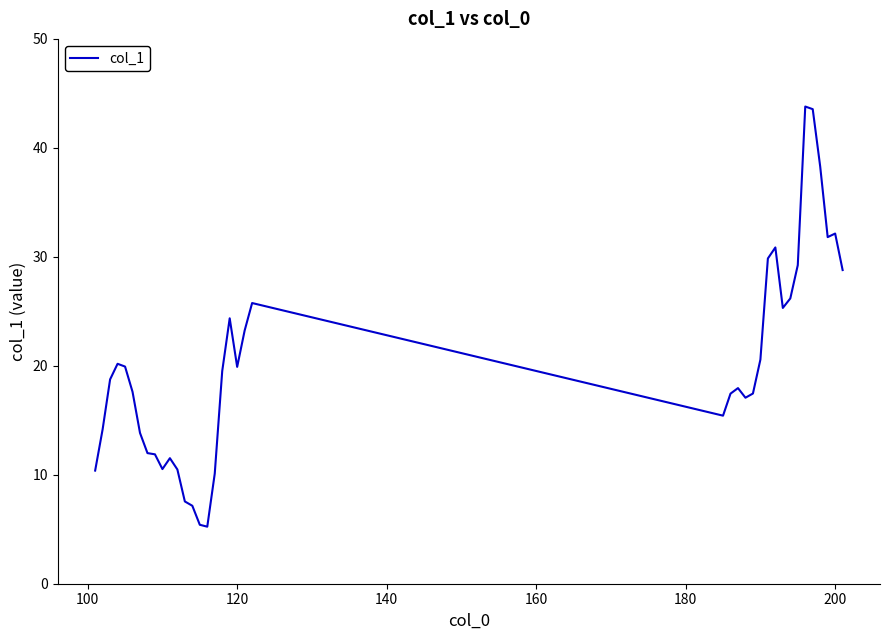

What is the greatest value displayed?

43.8